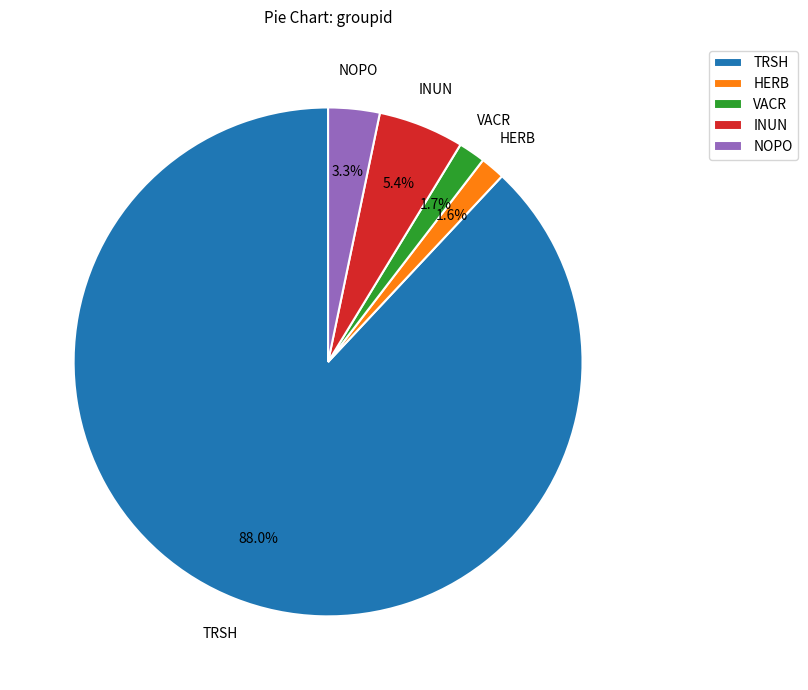

Which category accounts for the majority?

TRSH